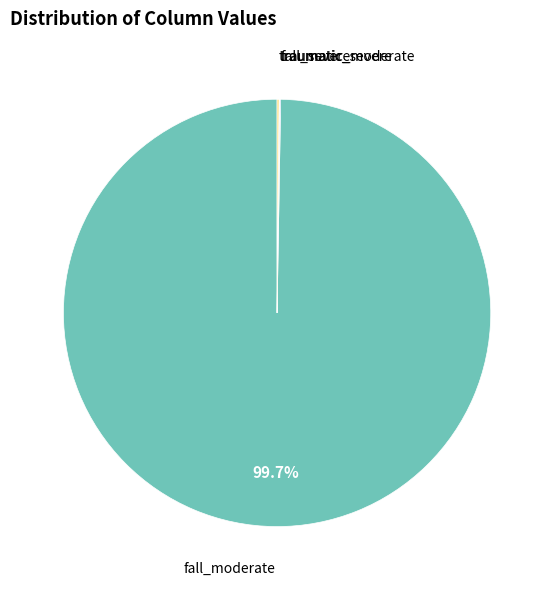

Is there a majority slice in this chart?

Yes